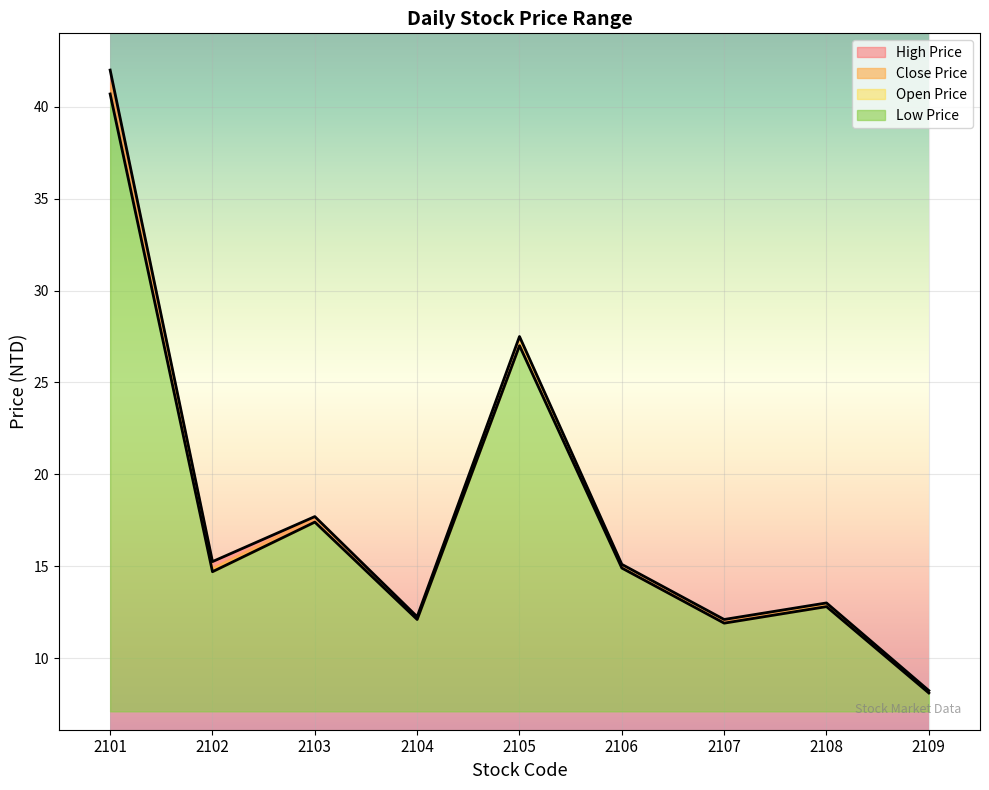

Where is the first local maximum for High Price?

2103